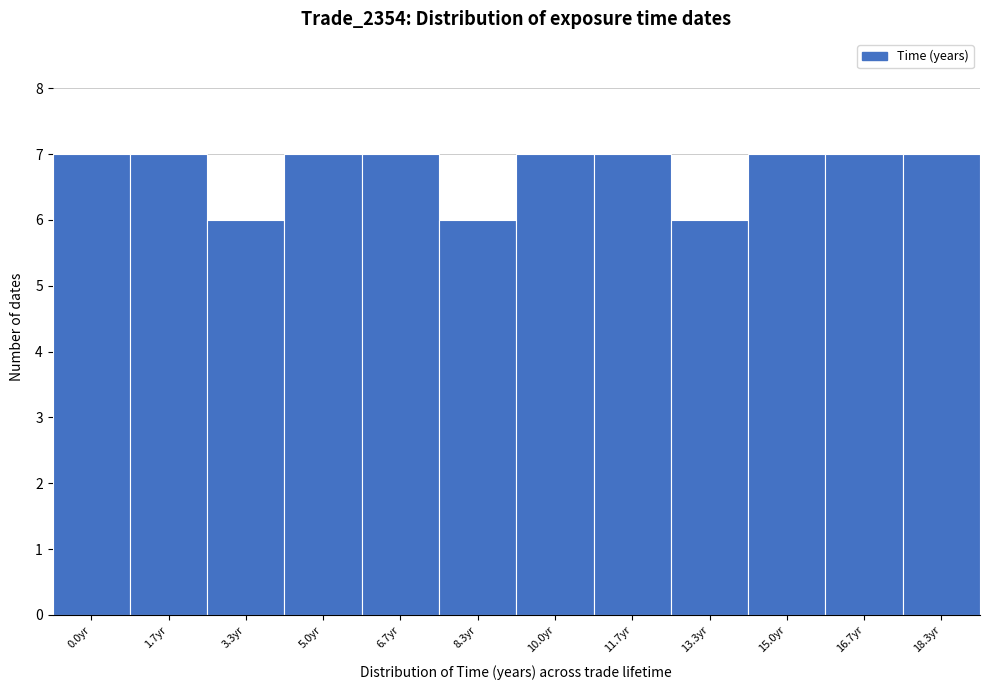

Reading left to right, extract all data points from this chart.

0.0yr=7	1.7yr=7	3.3yr=6	5.0yr=7	6.7yr=7	8.3yr=6	10.0yr=7	11.7yr=7	13.3yr=6	15.0yr=7	16.7yr=7	18.3yr=7